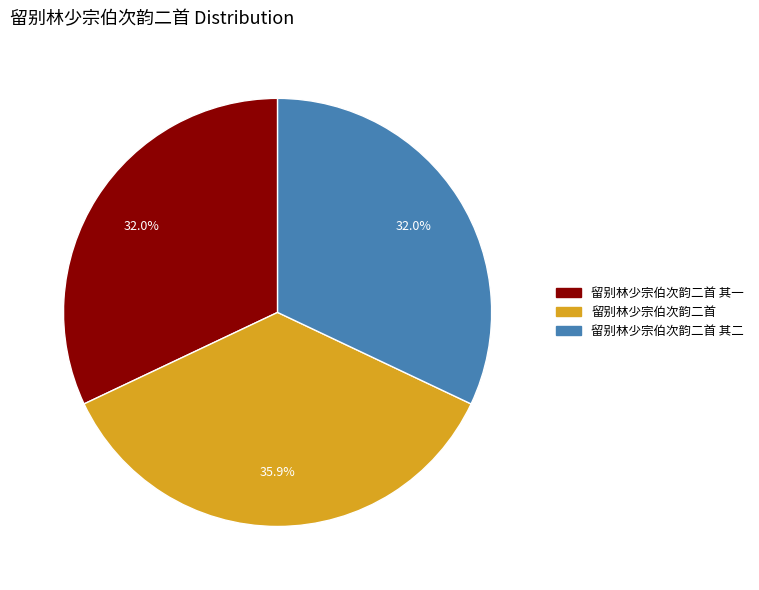

Is there a majority slice in this chart?

No